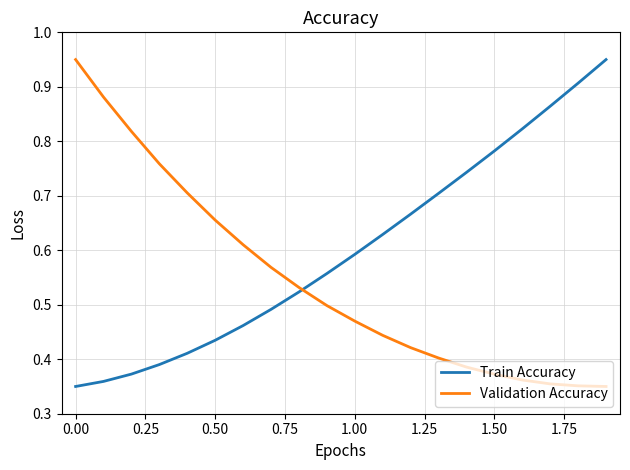

Which series ends up on top after the final intersection of Validation Accuracy and Train Accuracy?

Train Accuracy